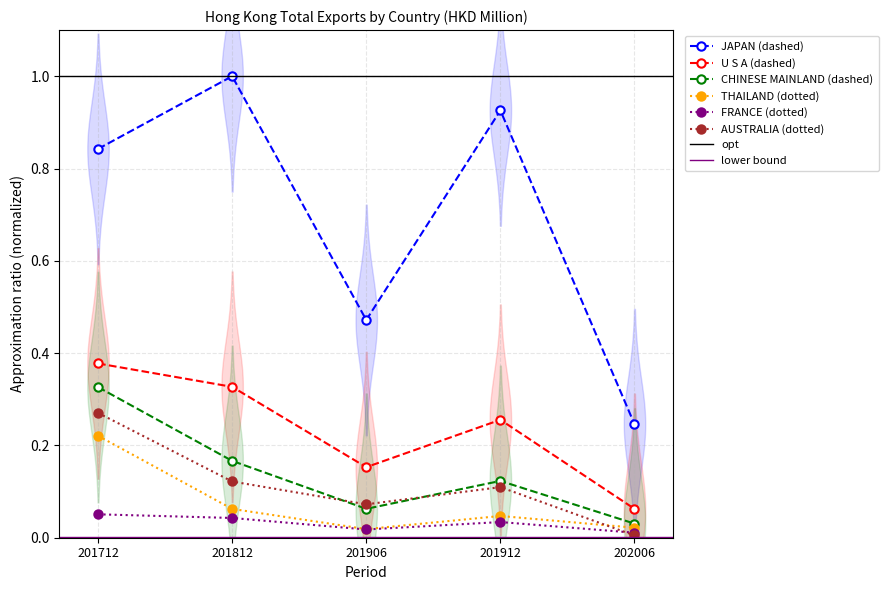

Is it true that FRANCE equals 0.0 at 202006?

False